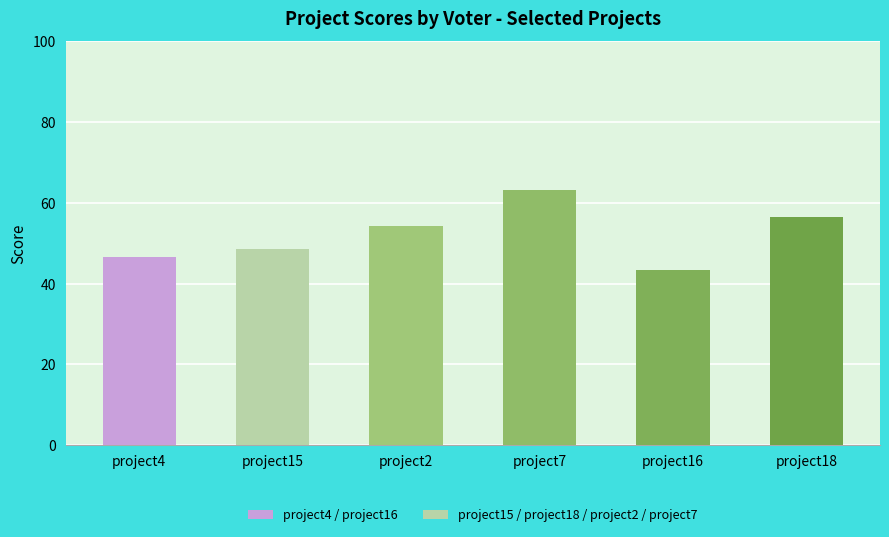

Rank the categories by value from lowest to highest.

project16, project4, project15, project2, project18, project7